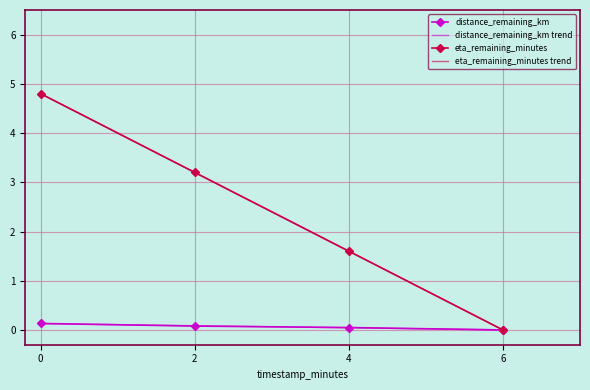

Which series has the largest range (max minus min)?

eta_remaining_minutes trend